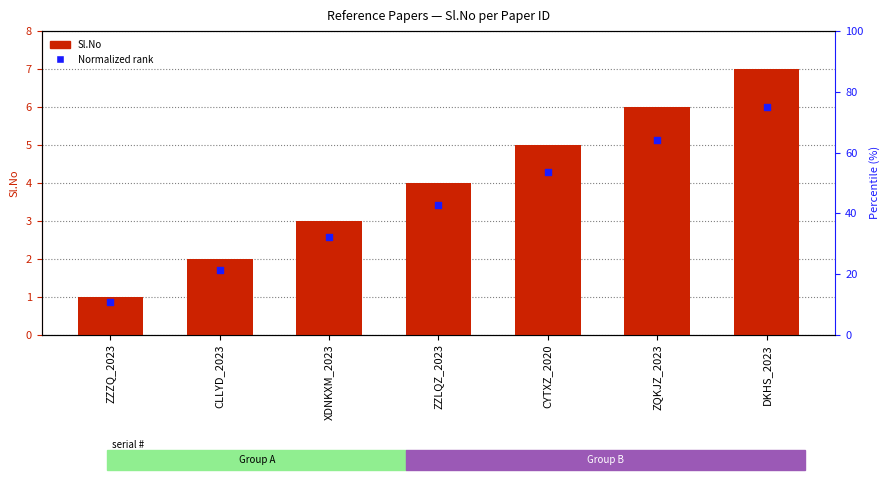

Which series reaches the maximum Y coordinate?

Sl.No